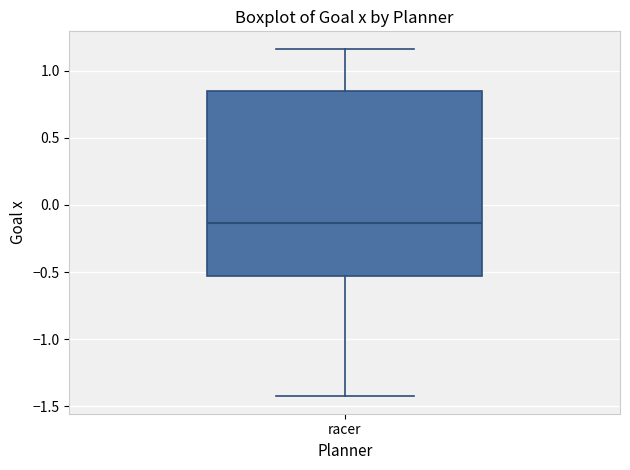

Read this box plot against the y-axis: the position of the median line, the range covered by the box, and the ends of both whiskers. The values are not printed on the chart, so give them approximately, as read against the axis.

median -0.15, box -0.55 to 0.85, whiskers -1.40 to 1.15